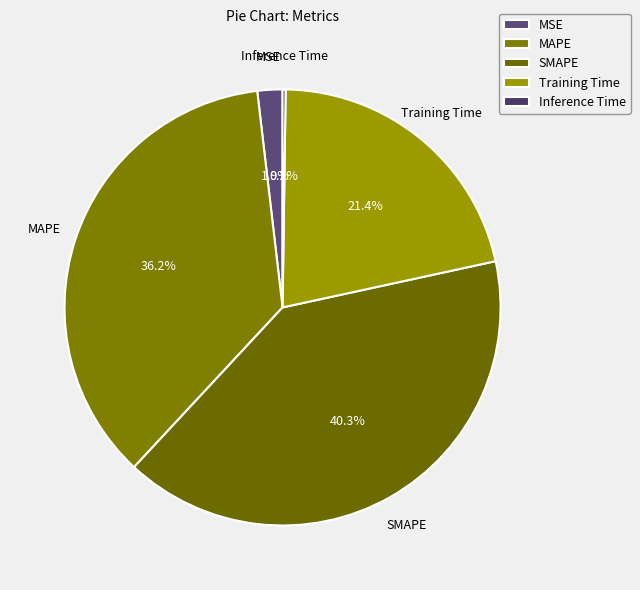

To the nearest percent, what portion does Training Time represent?

21%